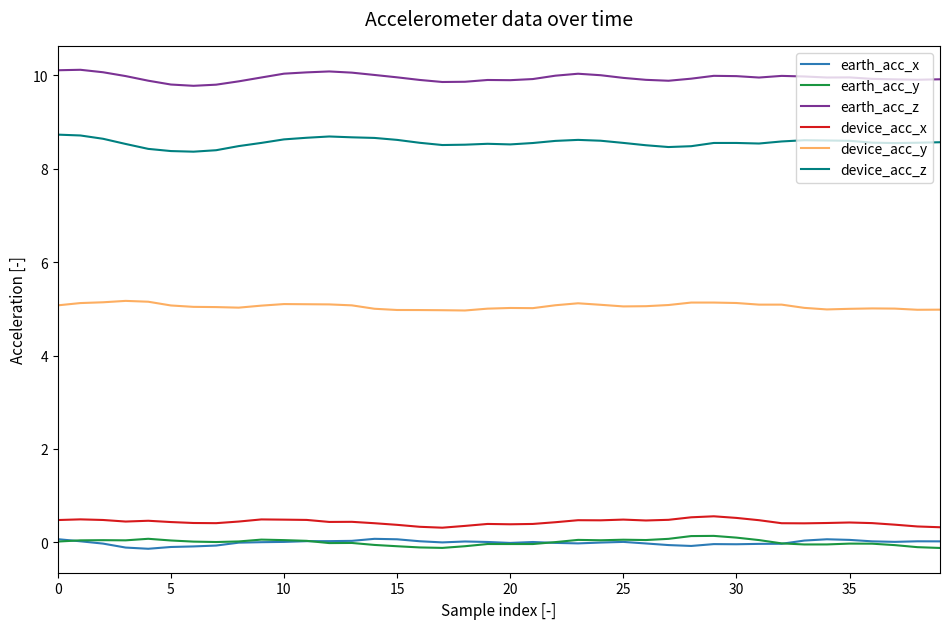

Does the chart have visible grid lines?

No